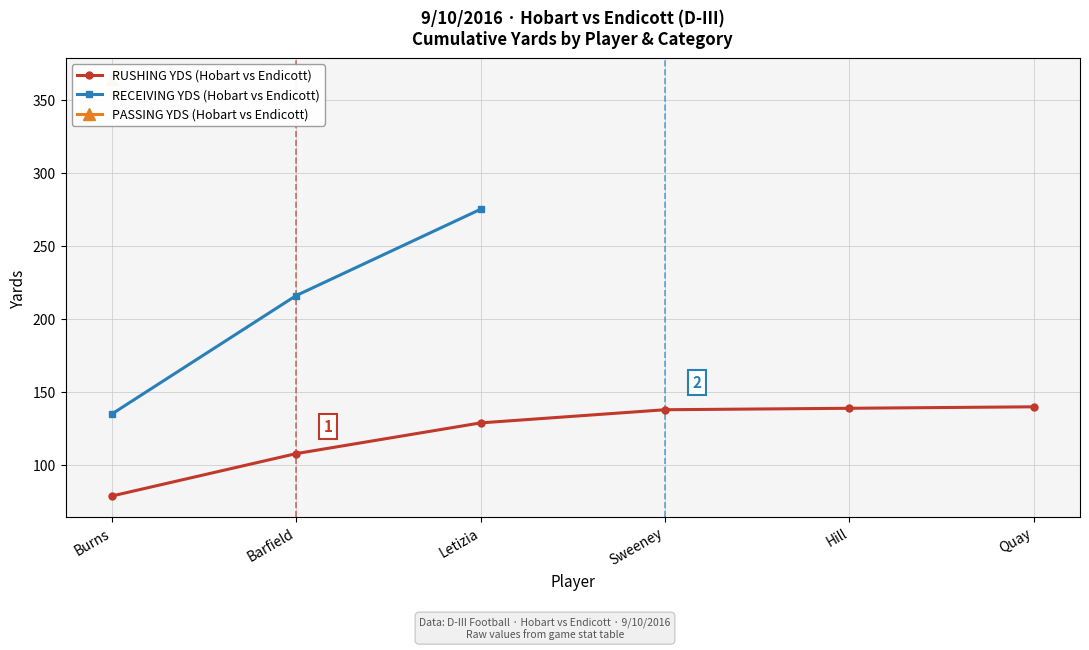

Read the RUSHING YDS (Hobart vs Endicott) value at Hill.

139